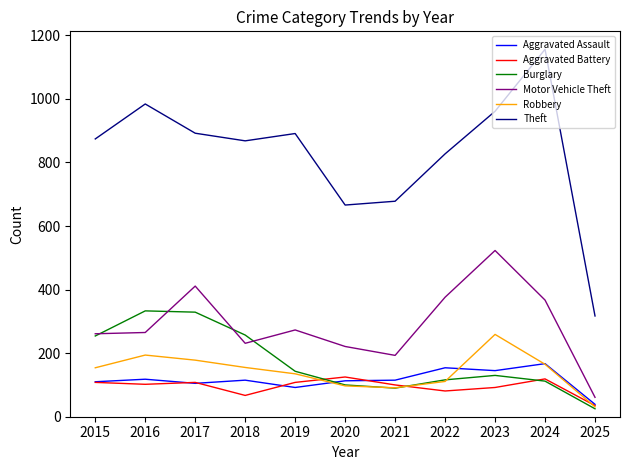

Is it true that Burglary equals 329 at 2017?

True